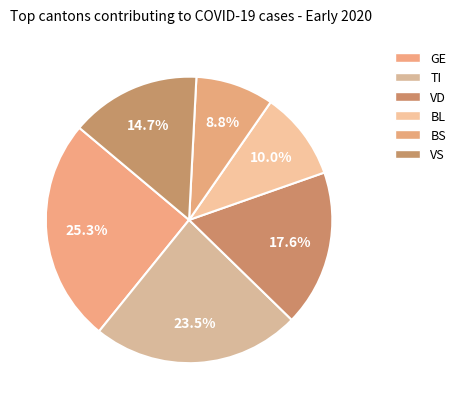

To the nearest percent, what portion does BL represent?

10%